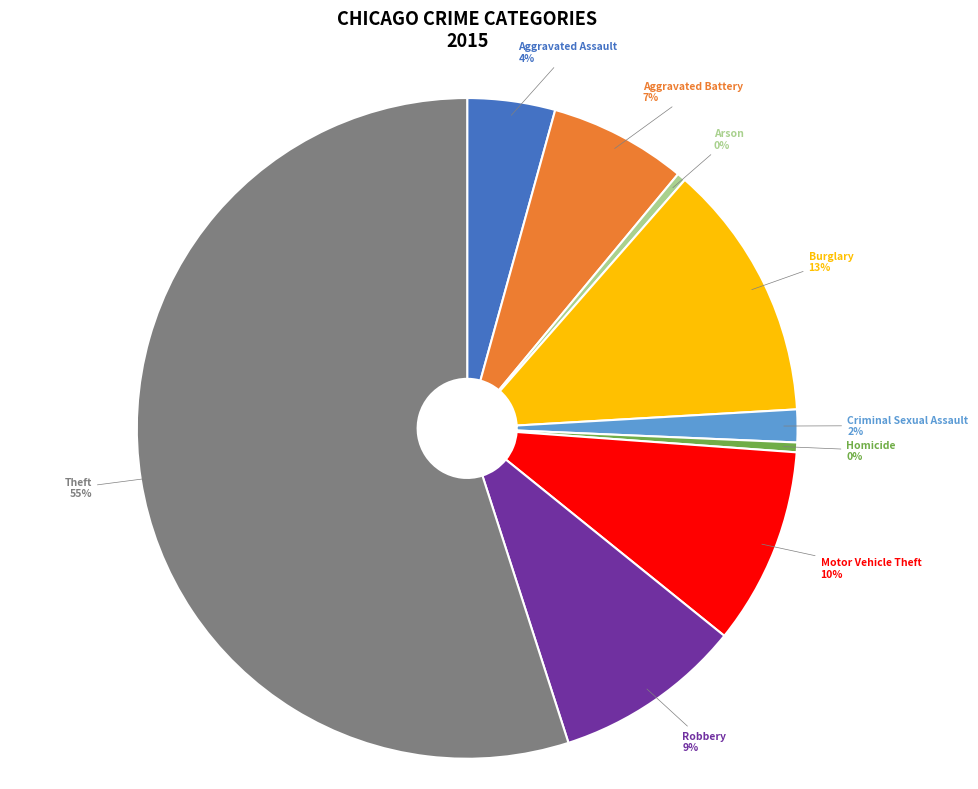

How many segments does this pie chart have?

9